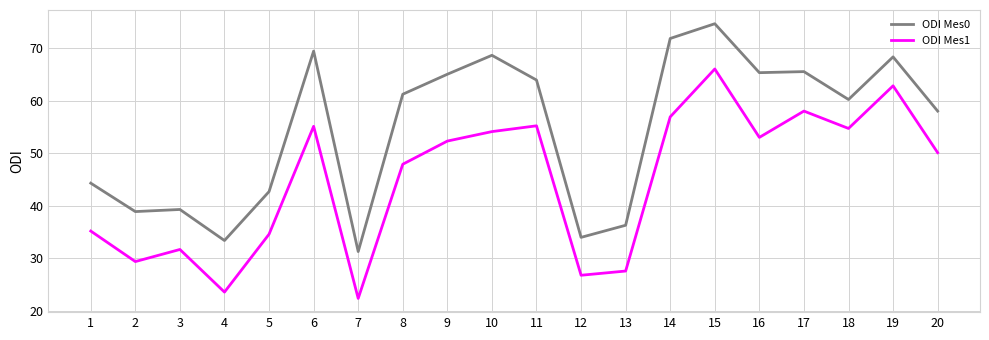

Which series has the widest spread of values?

ODI Mes1